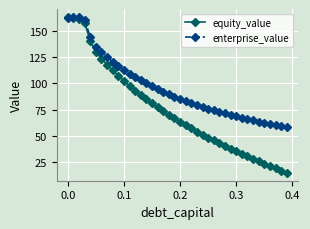

What is the maximum value for enterprise_value?

163.4